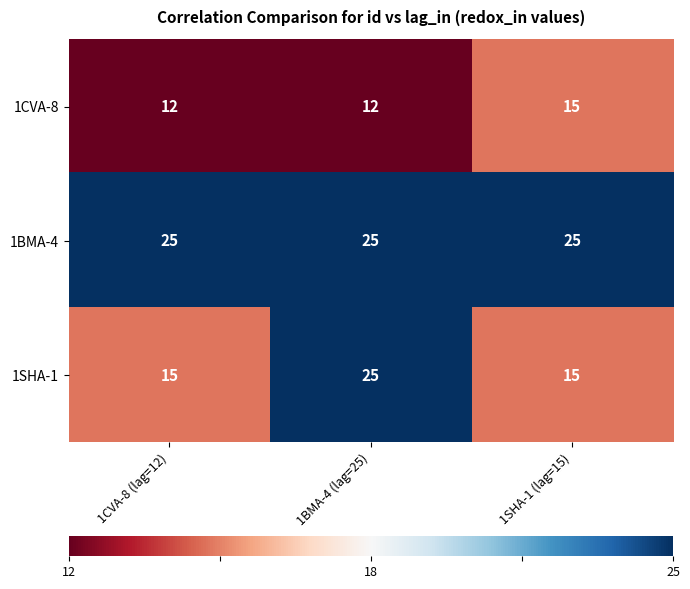

How many series are shown in this chart?

3